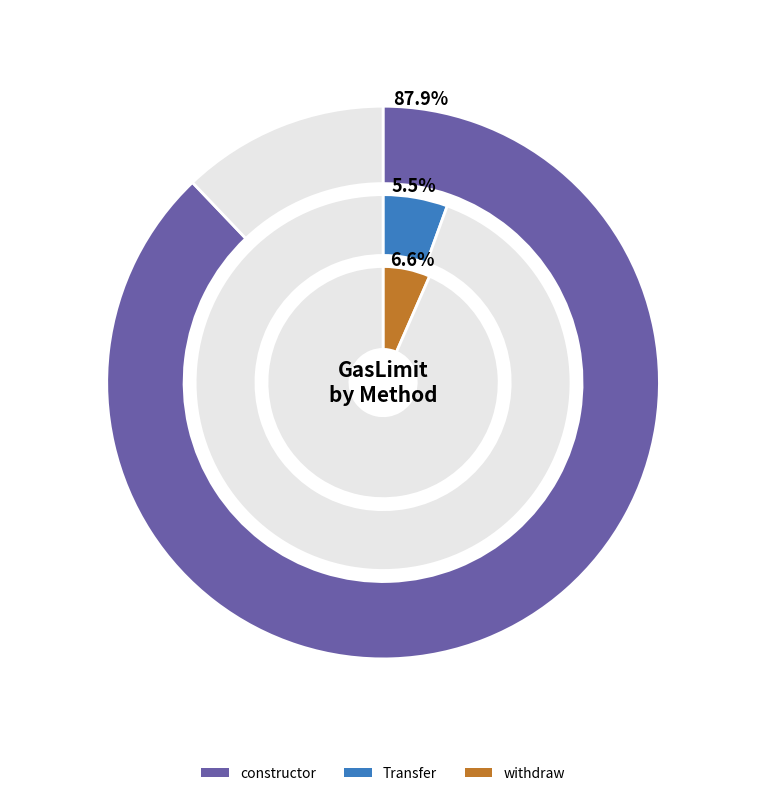

Approximately how many times larger is the value at Transfer compared to constructor?

0.1